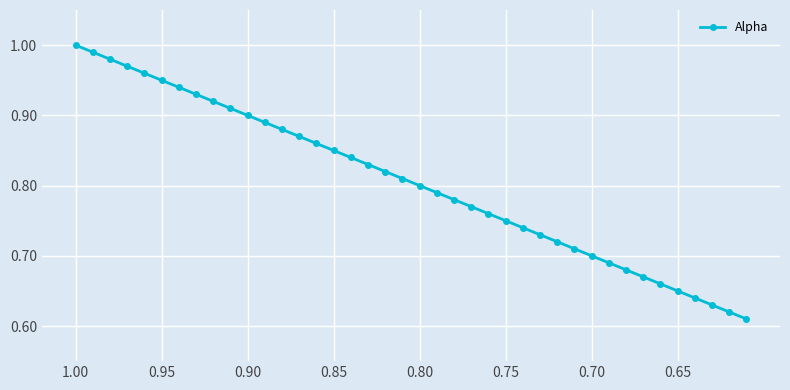

What is the difference between the maximum and minimum values?

0.4